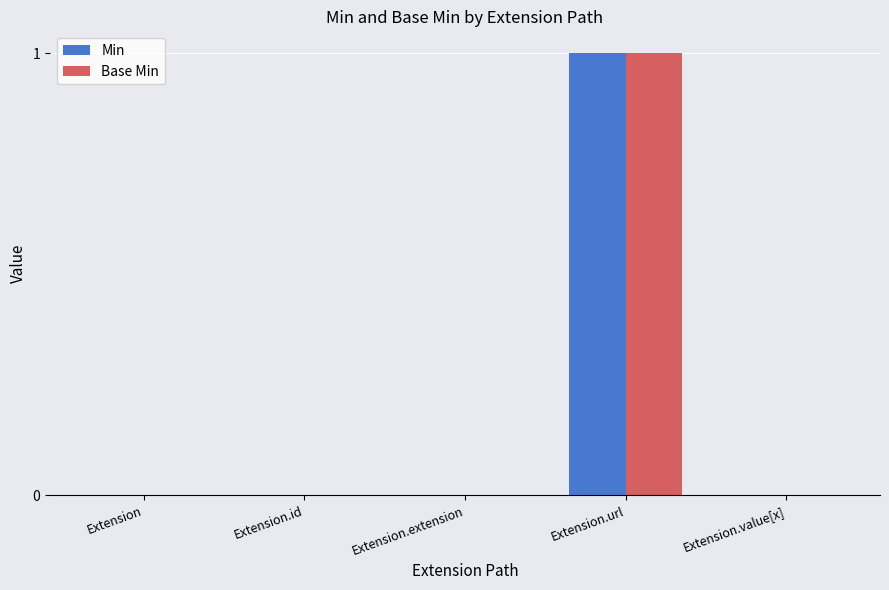

True or false: Base Min has a value of 0 at Extension.id.

True